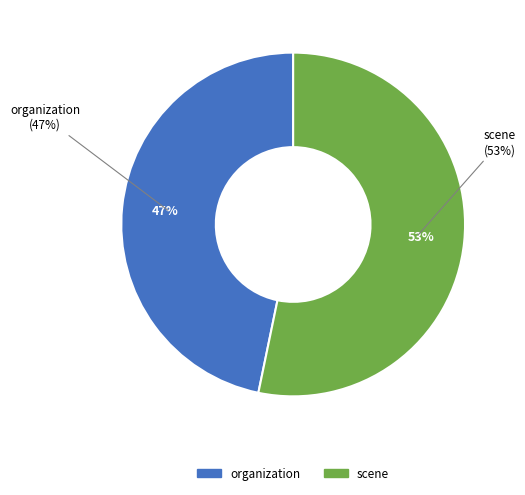

How many segments does this pie chart have?

2